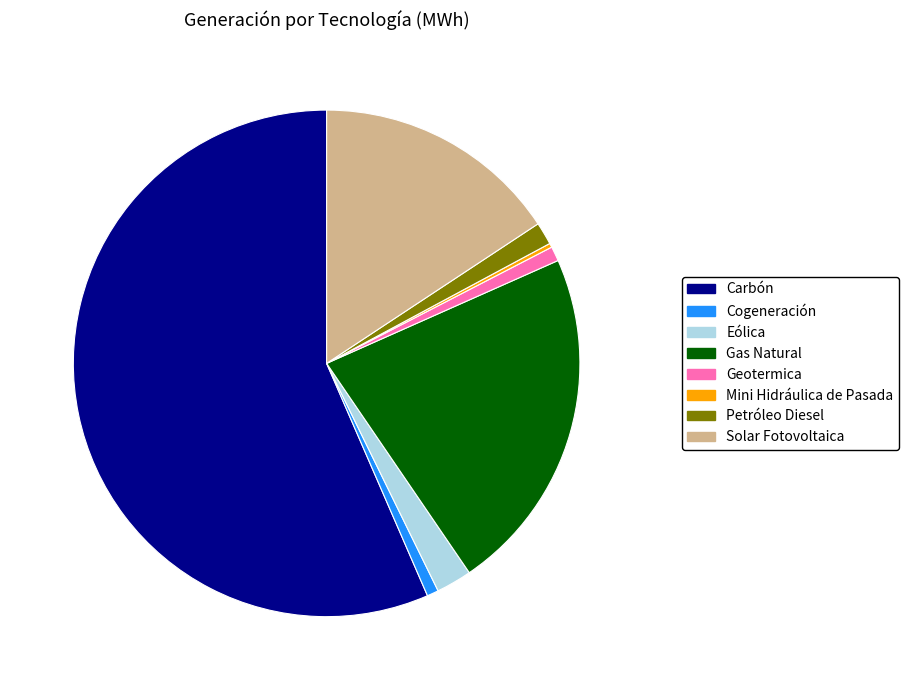

Which slice is the largest?

Carbón